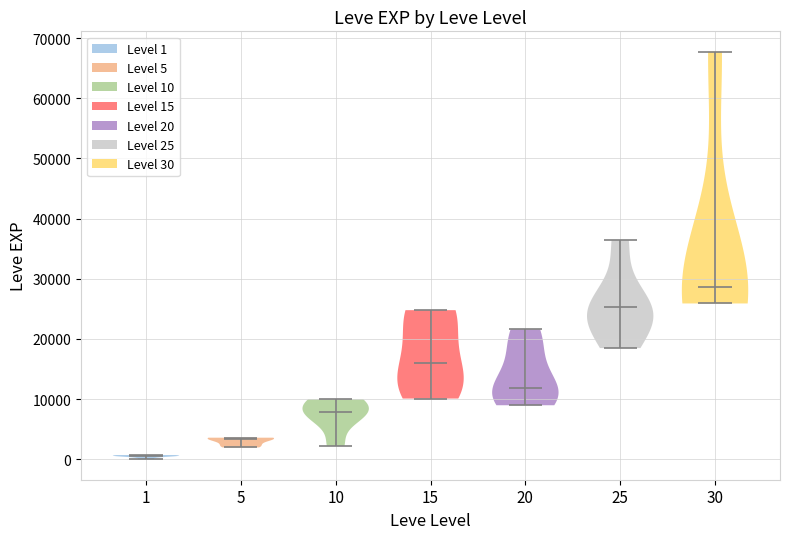

Which violin has the highest median line?

30